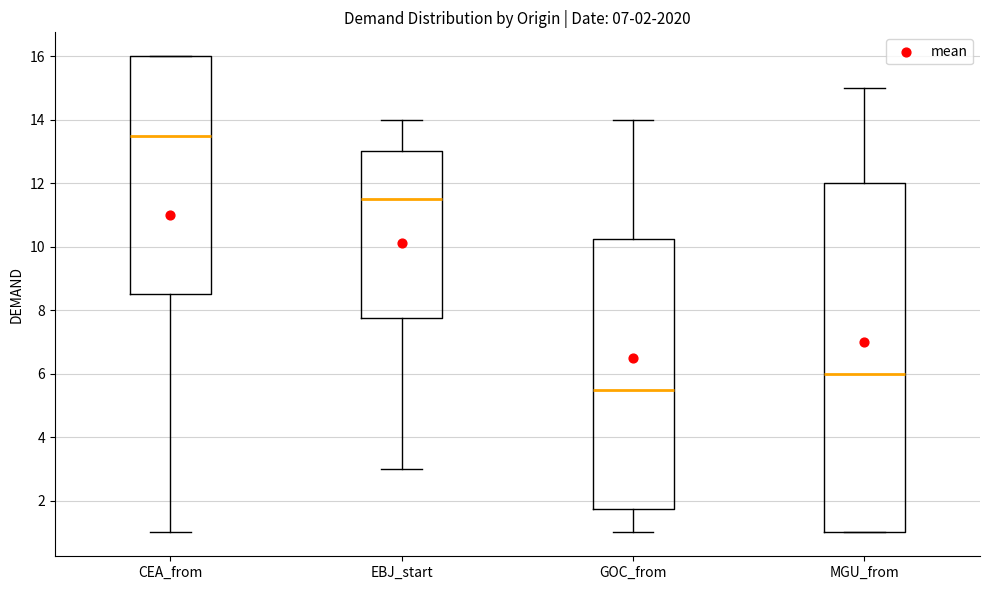

Which box is the tallest, from its lower edge to its upper edge?

MGU_from